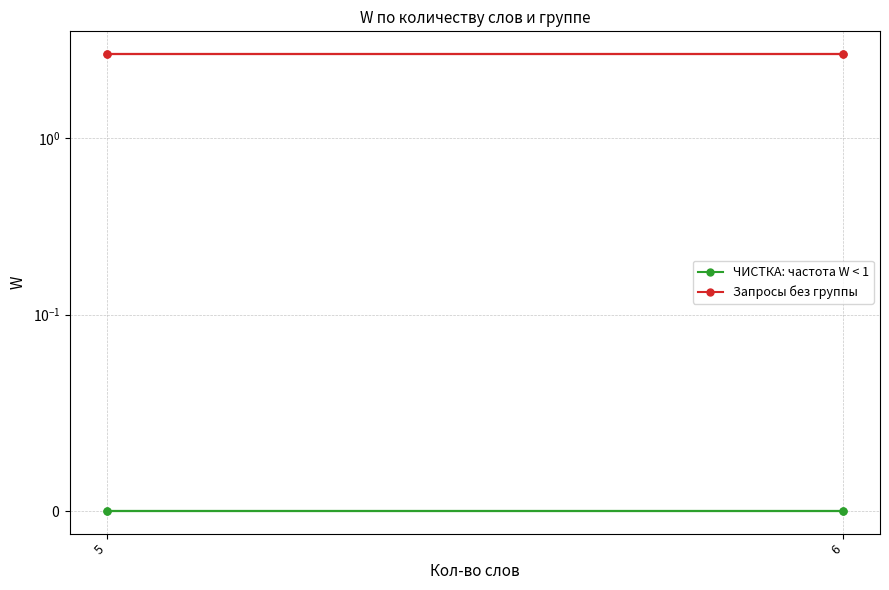

Is it true that ЧИСТКА: частота W < 1 equals 0 at 5?

True